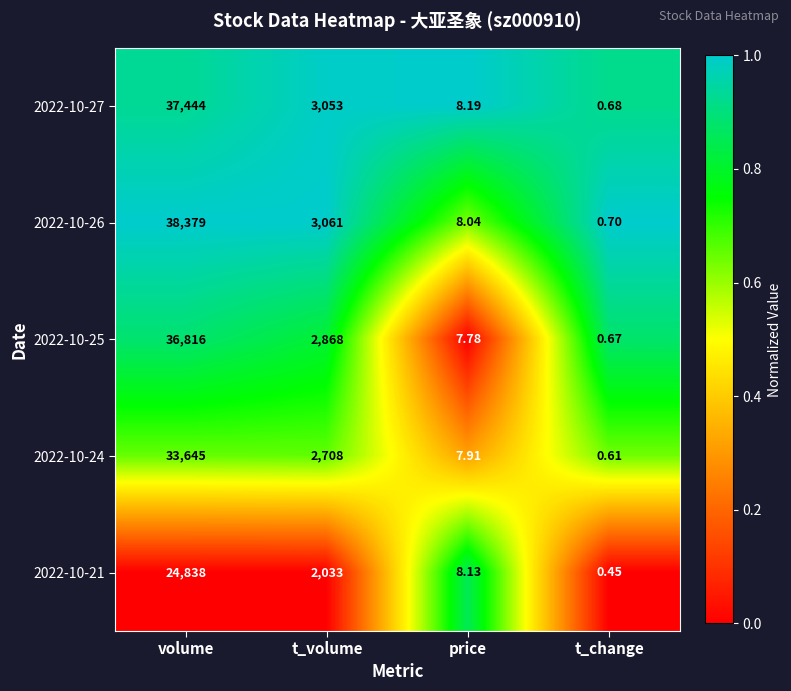

Which label corresponds to the largest value in the chart?

volume